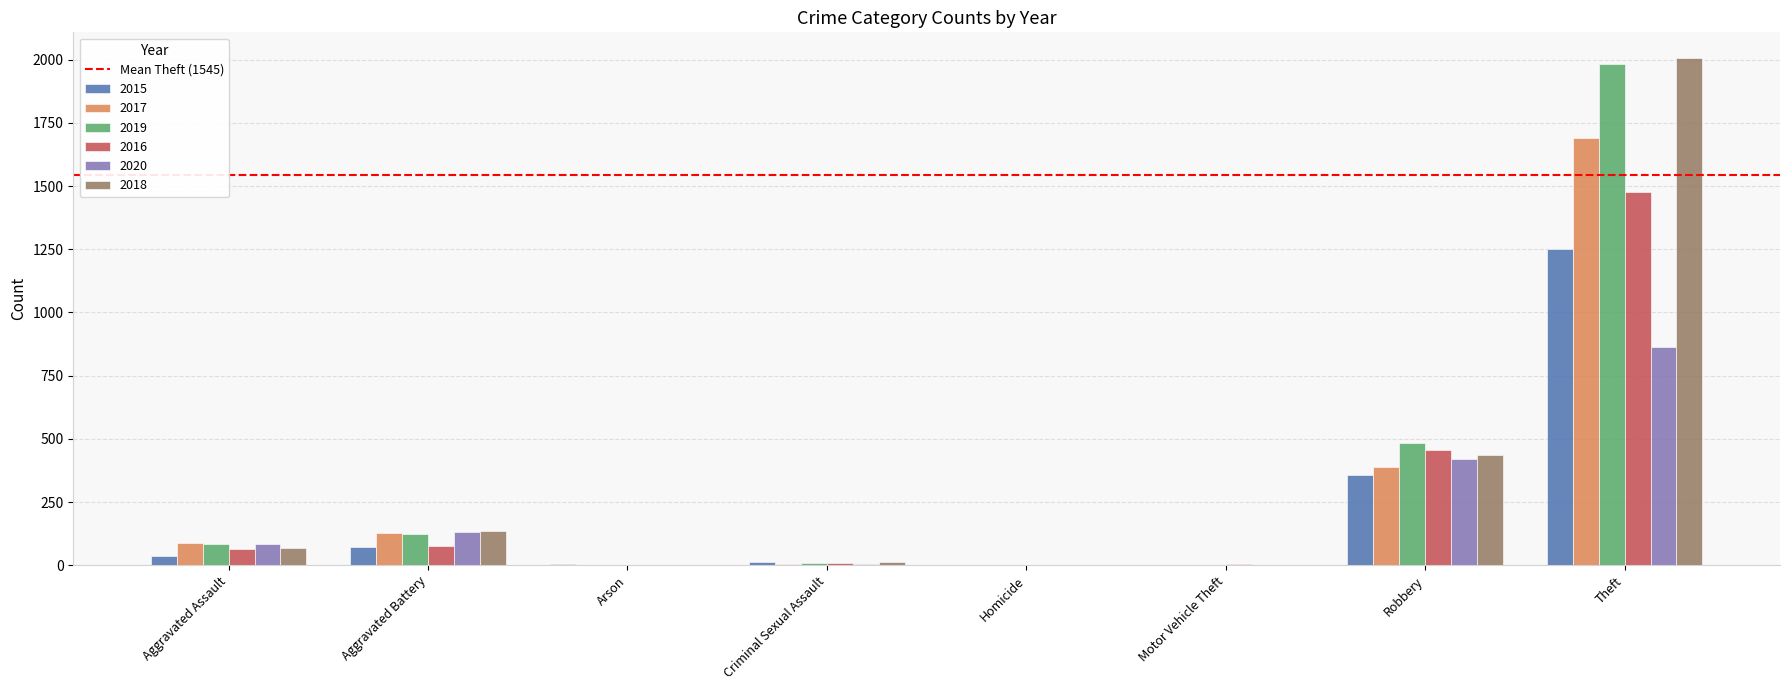

What is the approximate value of 2019 at Homicide?

1